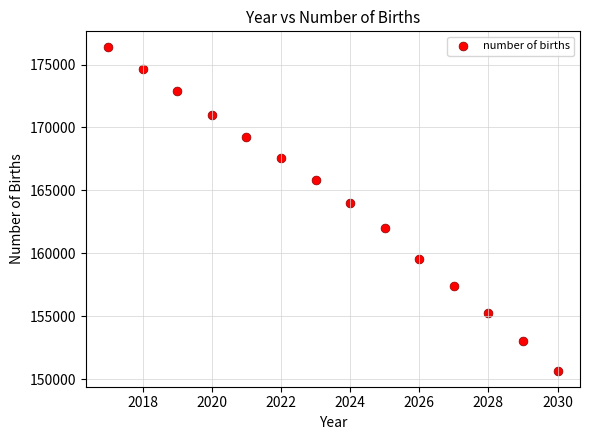

What Y value in the scatter plot is closest to 163513?

163993.4